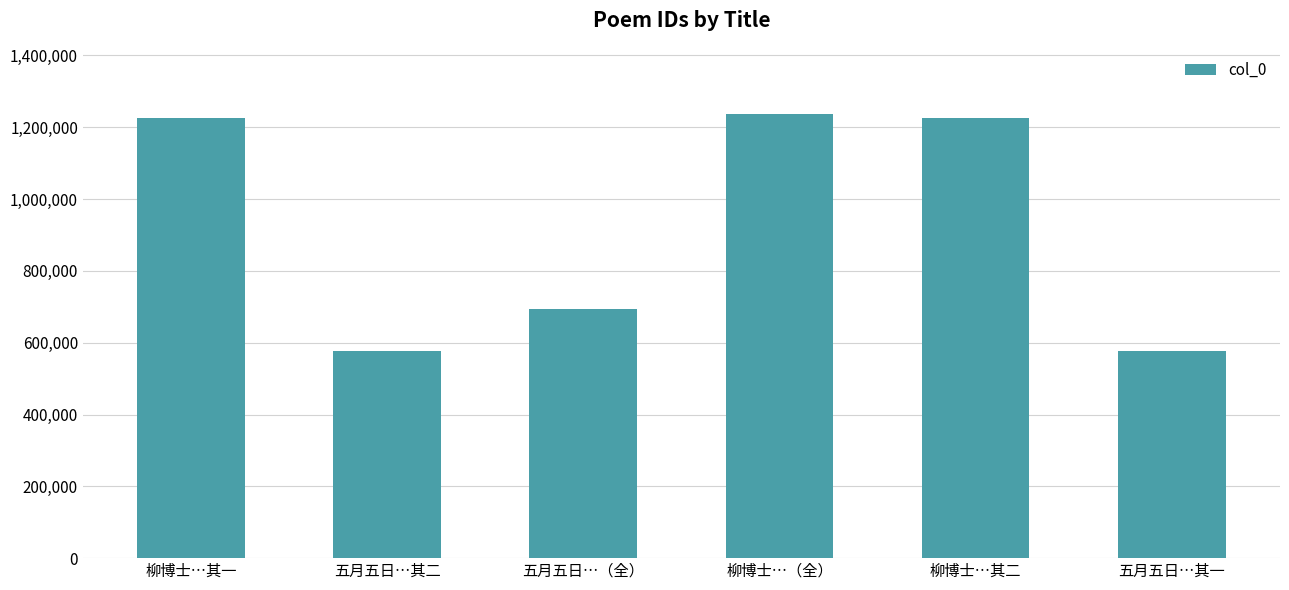

What is the approximate value at 五月五日…（全）?

694152